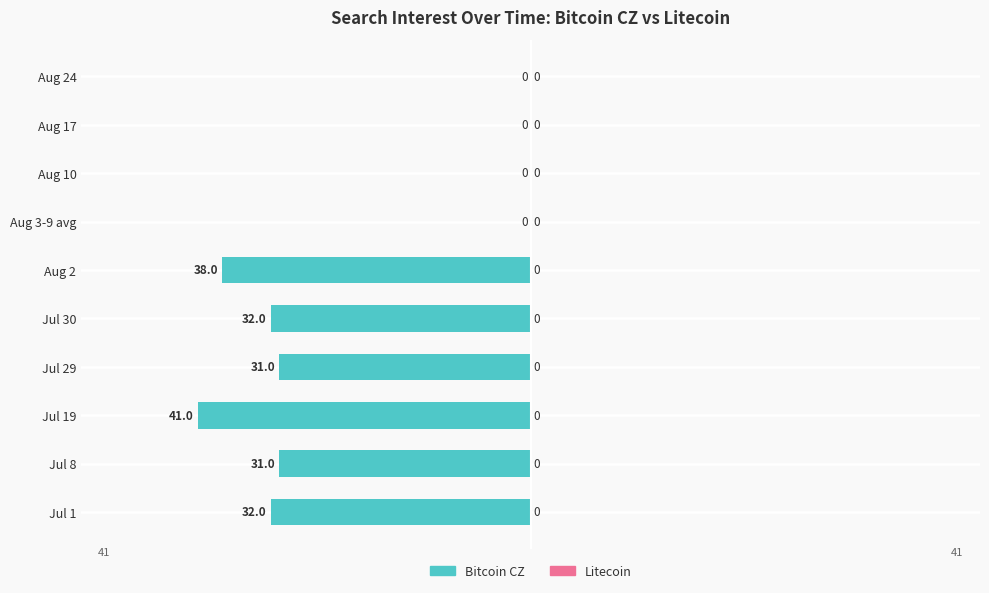

Are the bars horizontal?

Yes